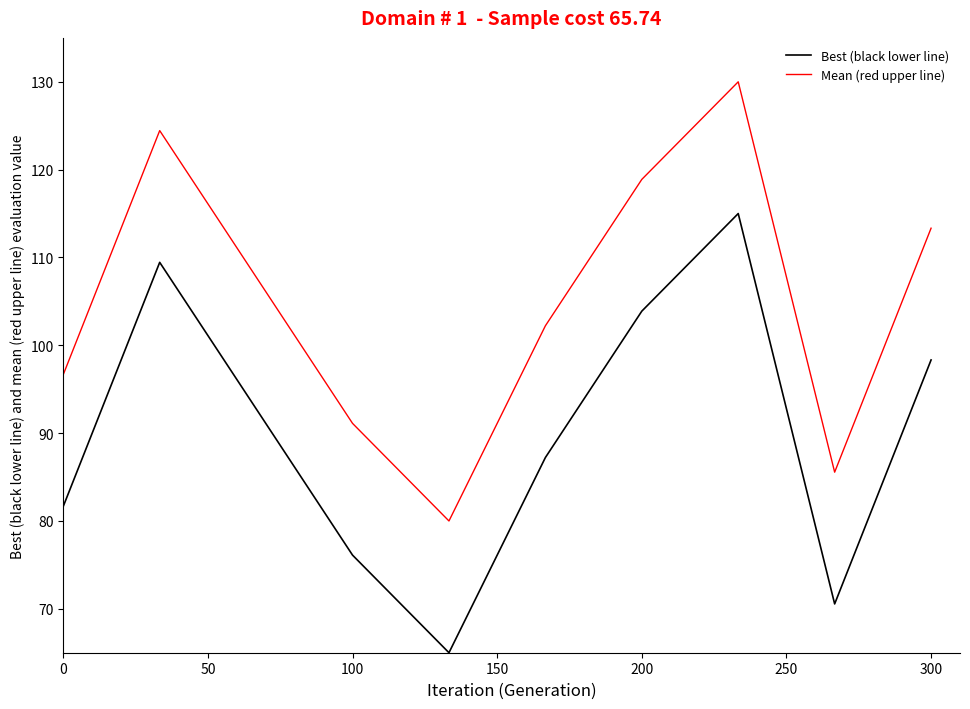

List the series in order of their overall mean, lowest first.

Best (black lower line), Mean (red upper line)